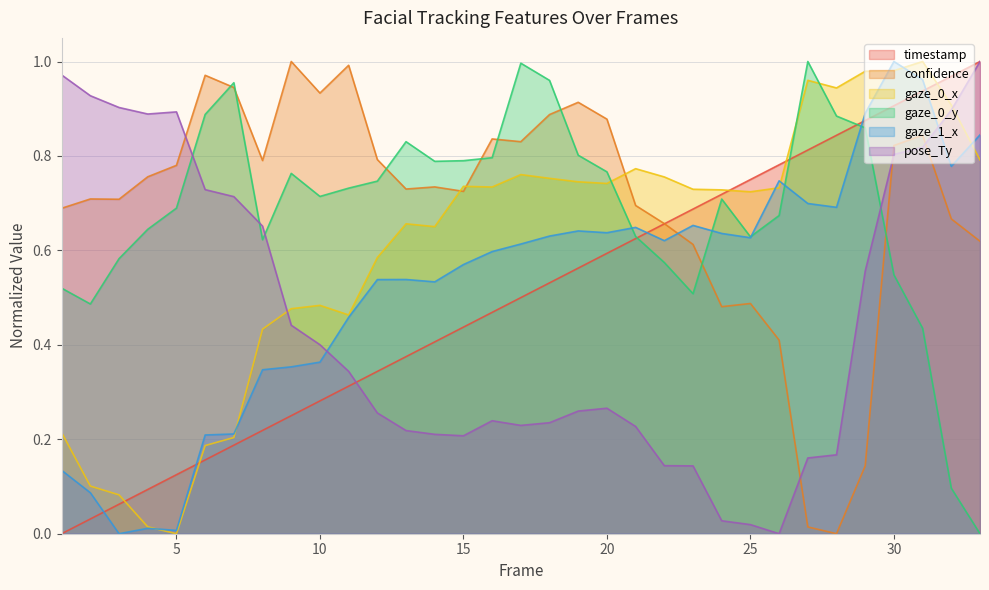

True or false: timestamp has a value of 0.2 at 12.

False